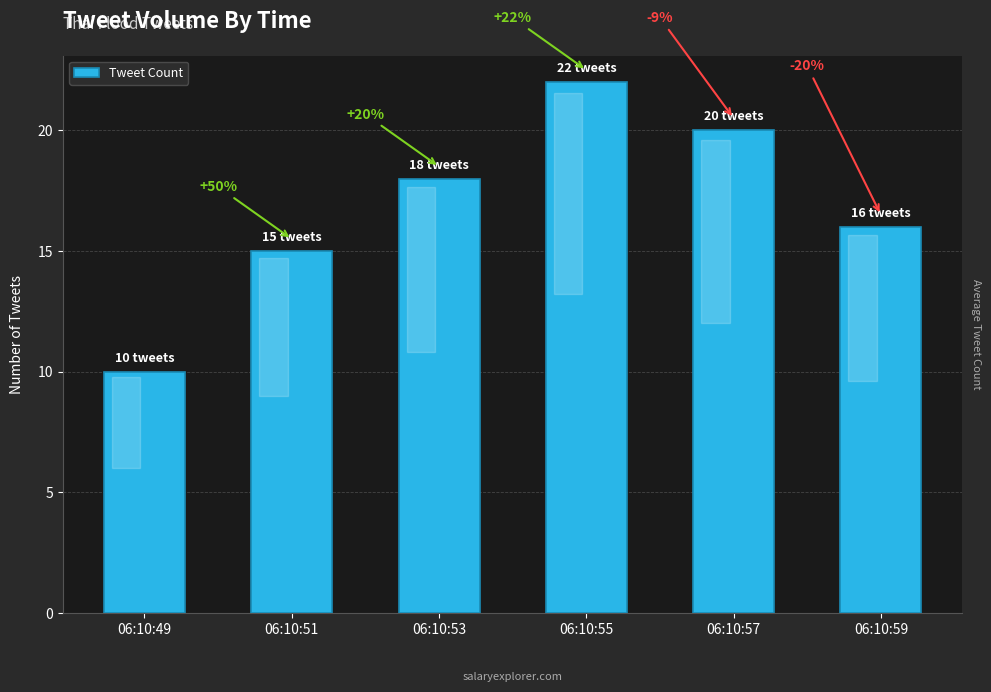

Does the chart contain any negative values?

No